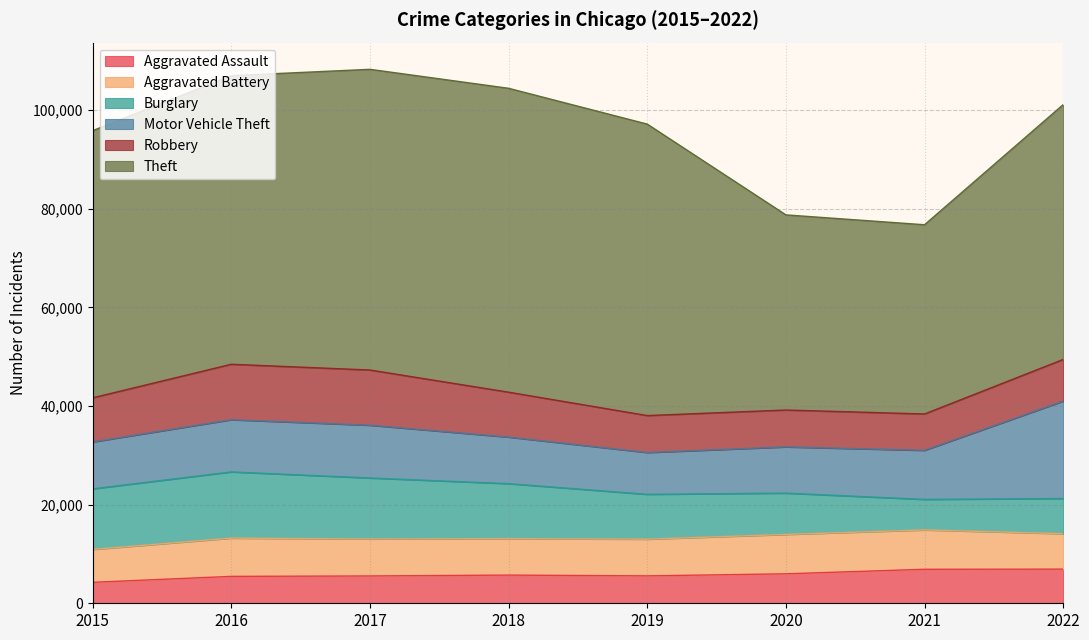

Which series has the largest total across all categories?

Theft